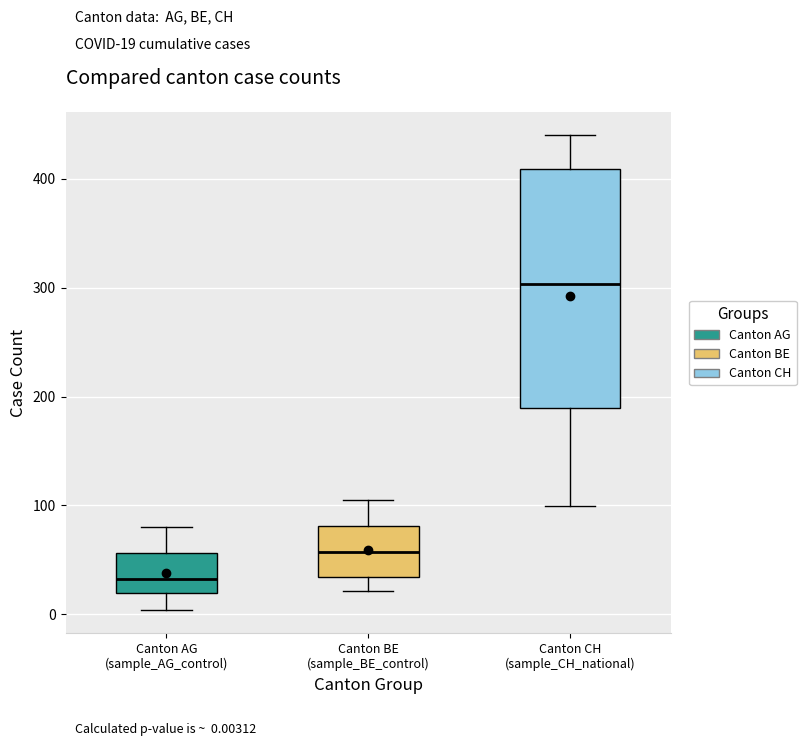

Which box has the lowest median line?

Canton AG (sample_AG_control)